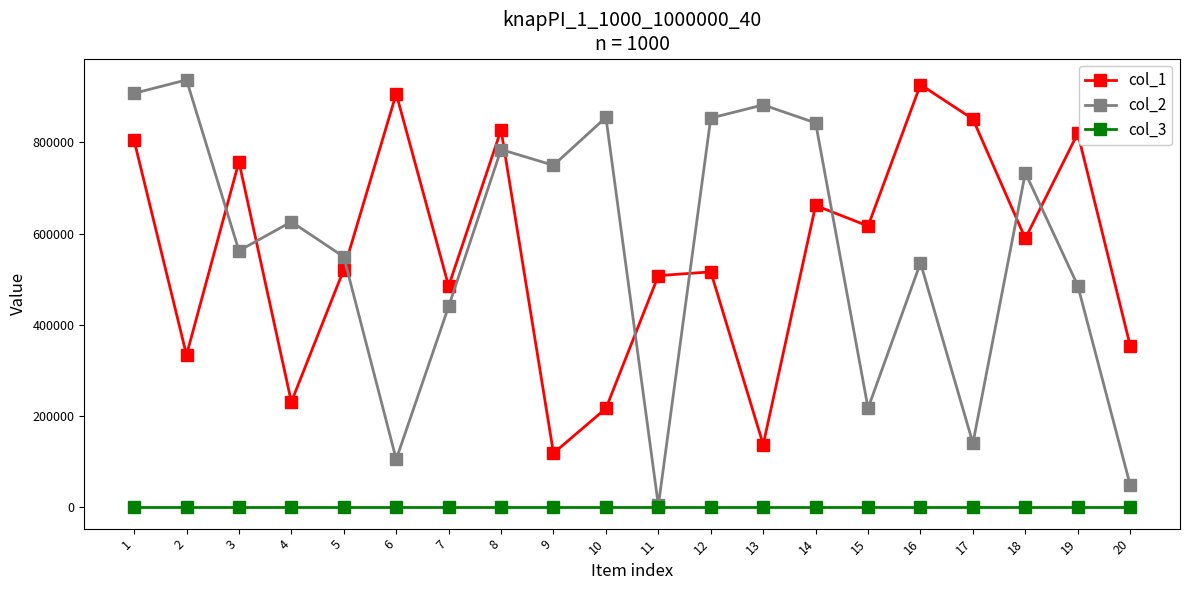

What is the maximum value shown in the chart?

937147